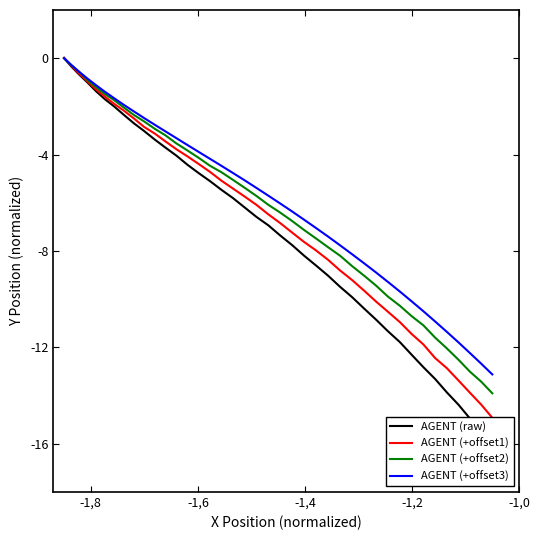

What is the lowest value of the AGENT (+offset2) series?

-13.9